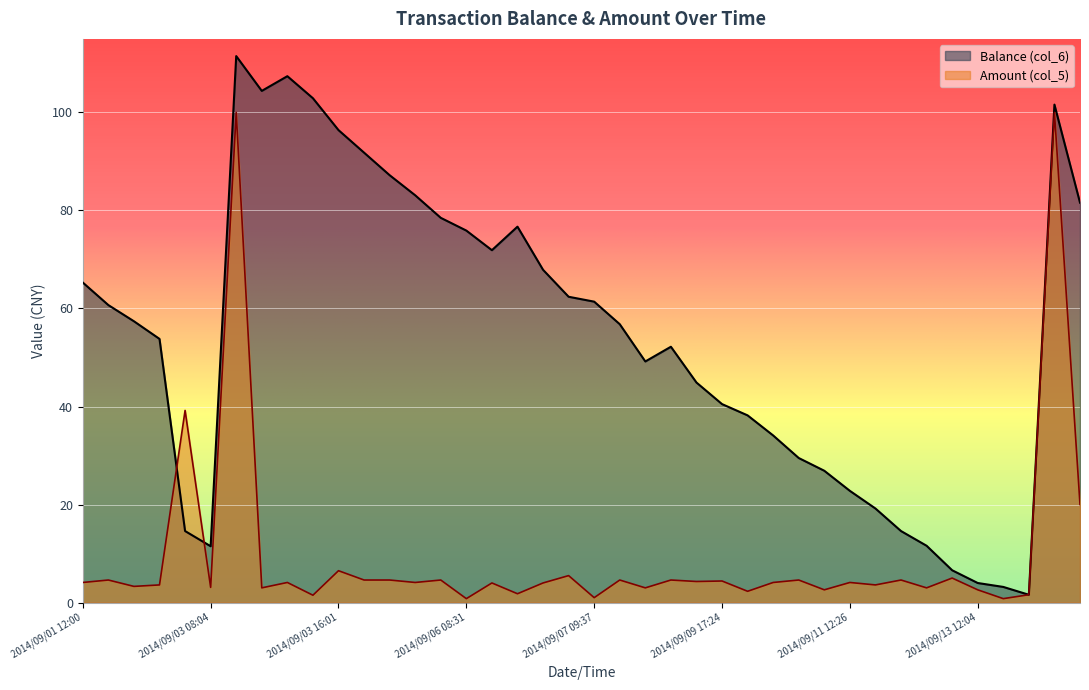

What is the average value of the Amount (col_5) series?

9.7